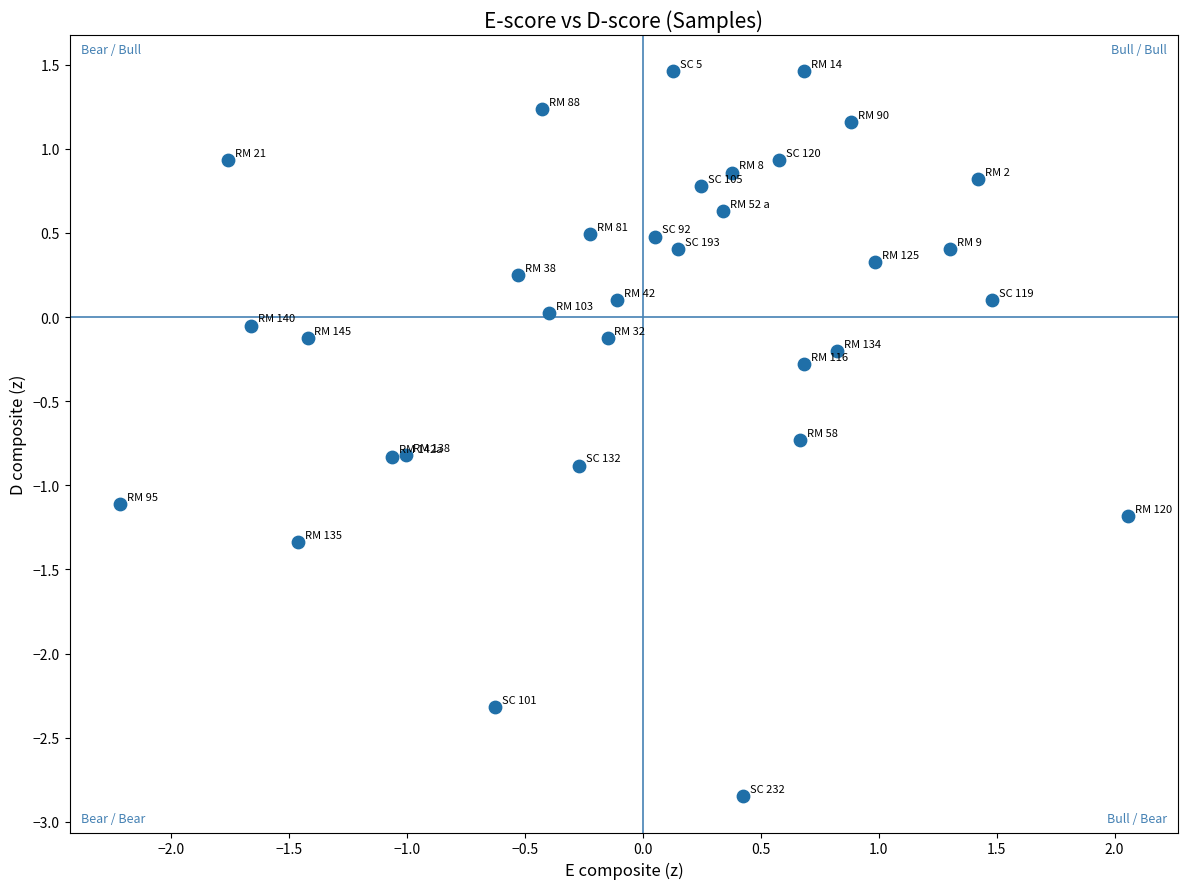

What is the range of X values (max minus min)?

4.3